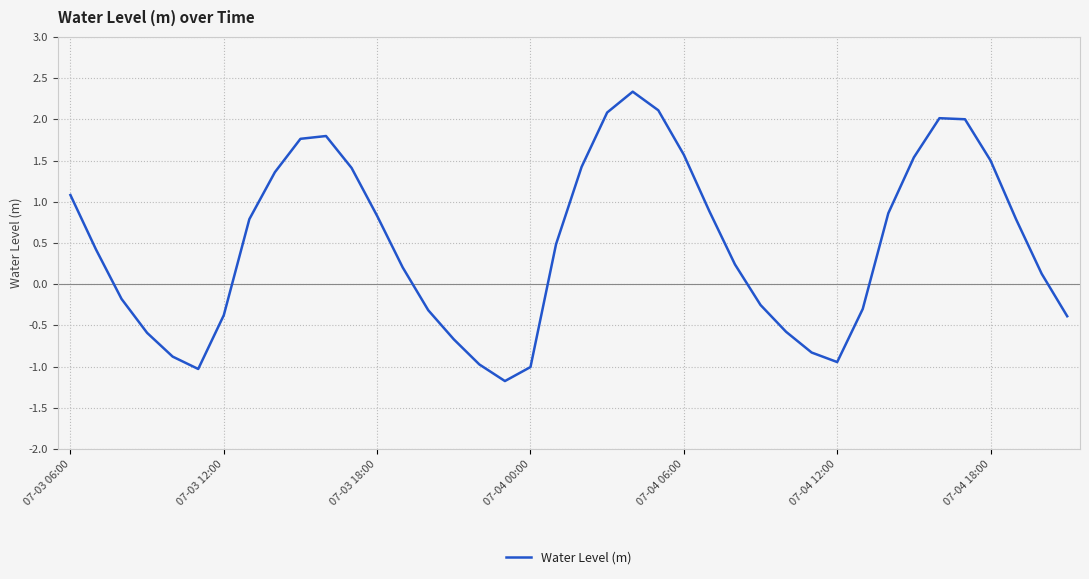

What is the smallest value displayed?

-1.2